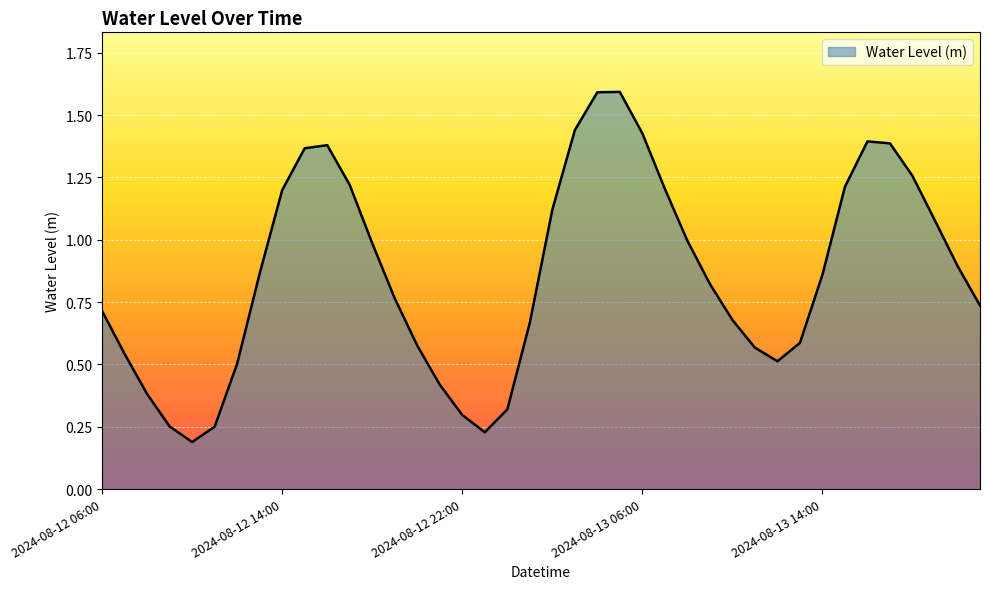

What is the maximum value shown in the chart?

1.6